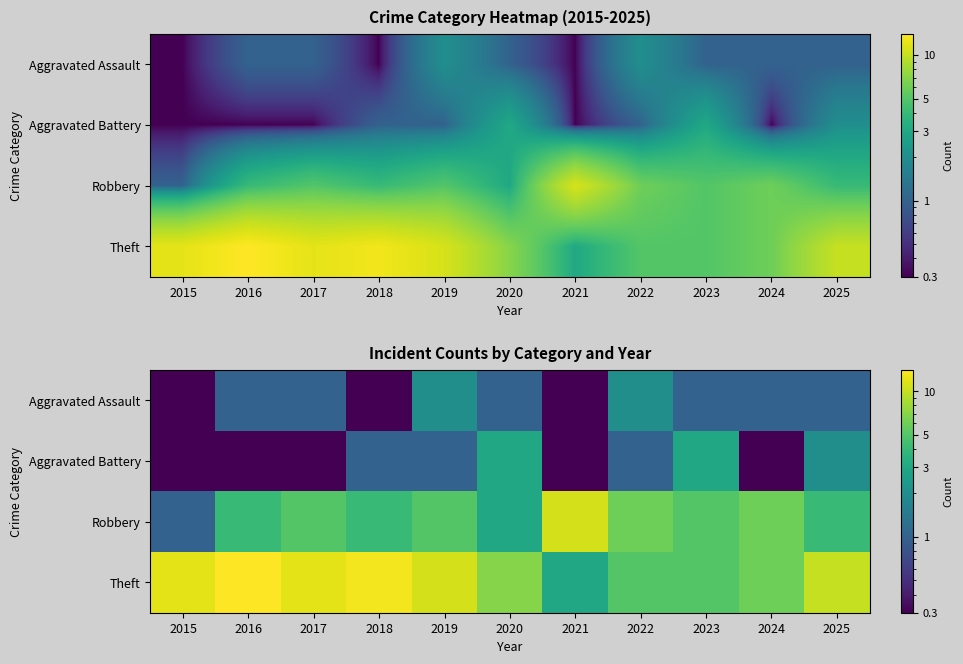

What is the maximum value shown in the chart?

14.0